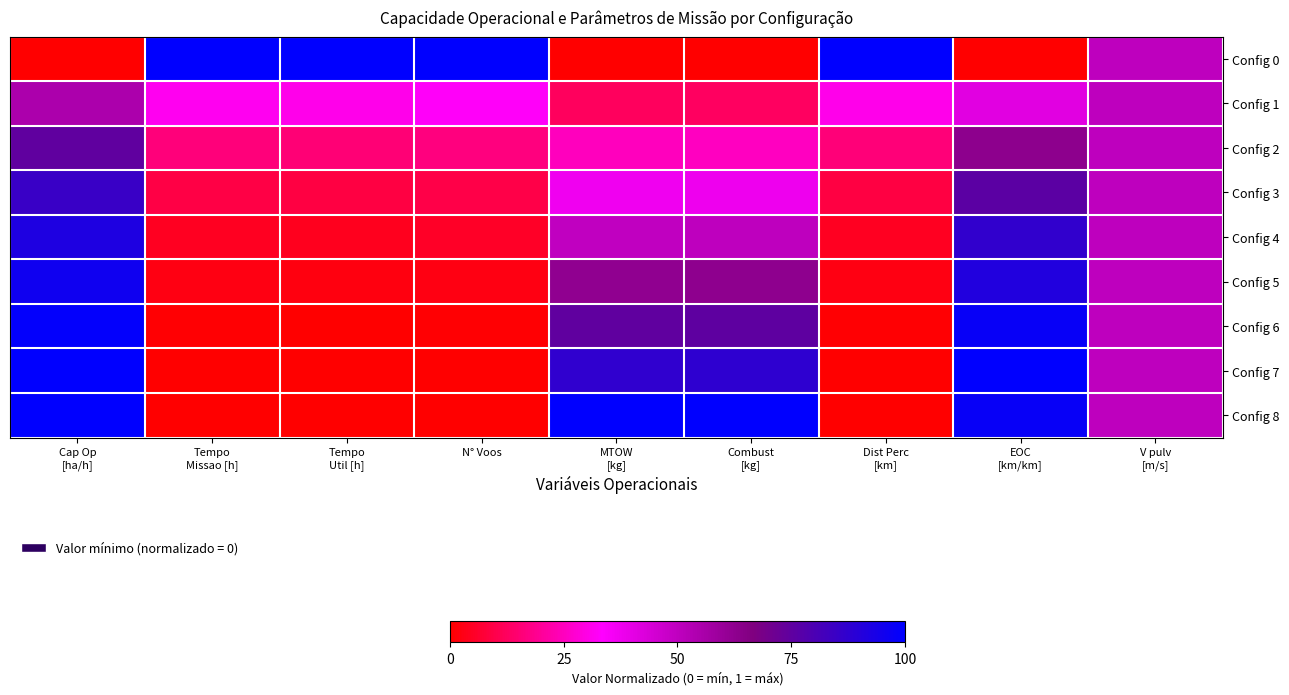

At how many categories does at least one series exceed 0?

9